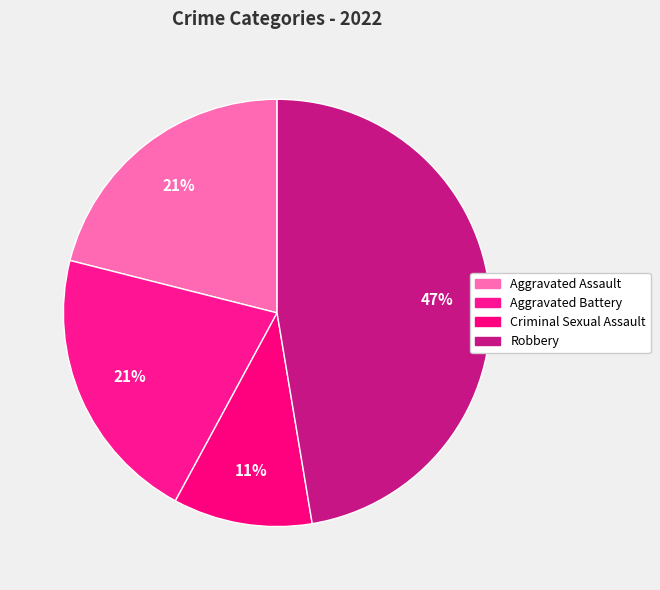

Is it true that Criminal Sexual Assault is 20% of the pie?

False